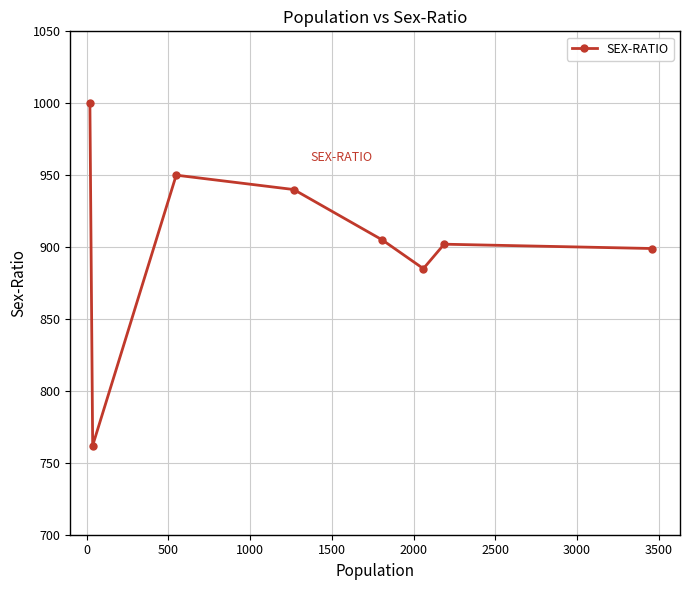

How many distinct data groups are displayed?

1